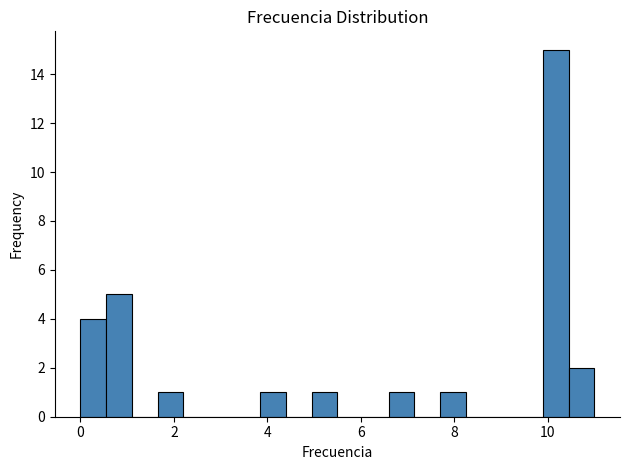

Around what value on the x-axis is the tallest bar? Give the approximate position of its centre, as read against the axis.

10.2